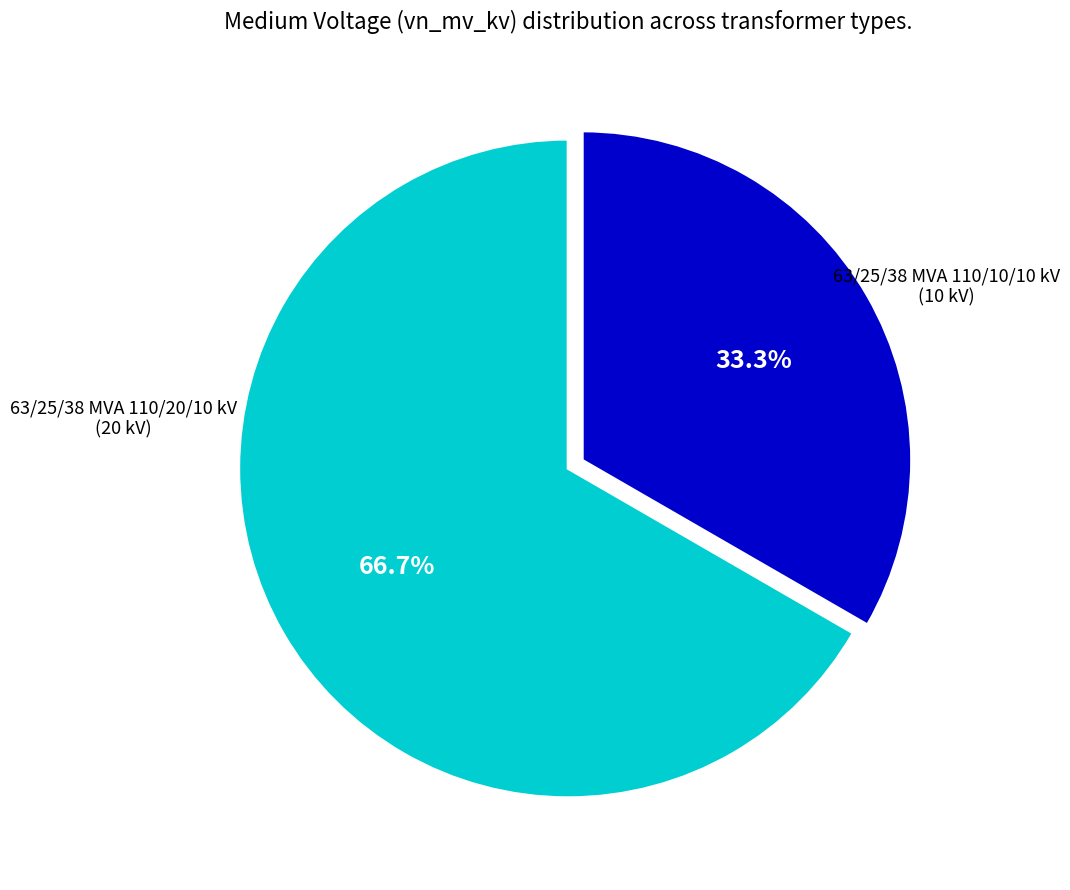

Does any single category account for the majority?

Yes